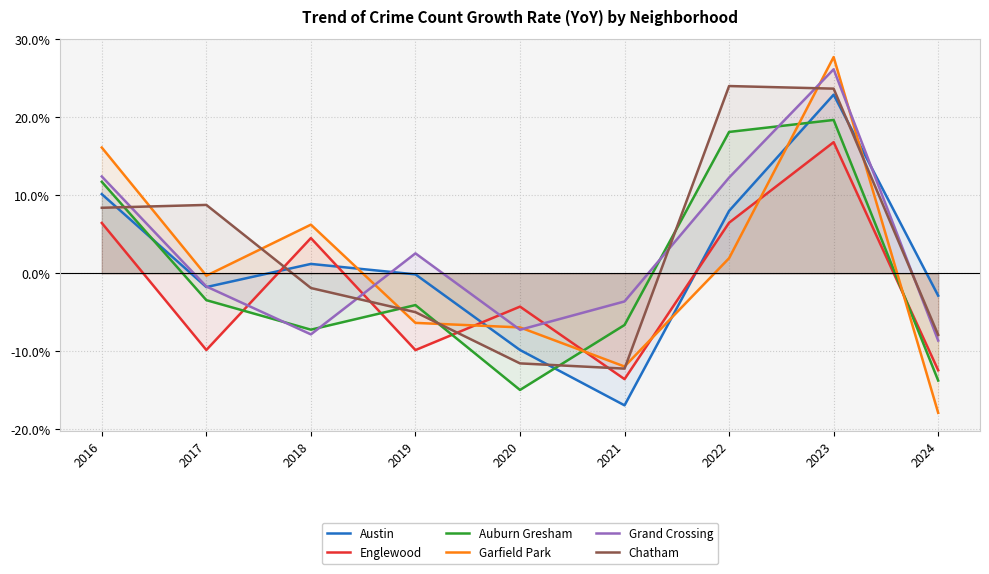

How many negative values does the Austin series have?

5